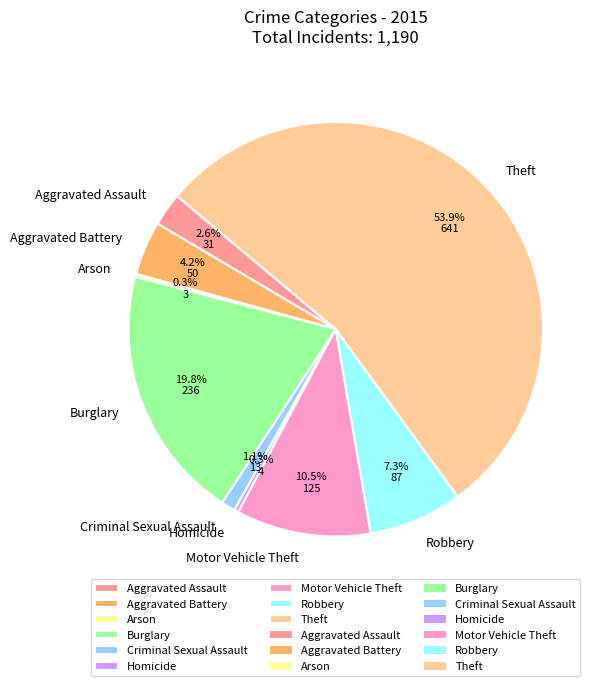

Which slice is the largest?

Theft